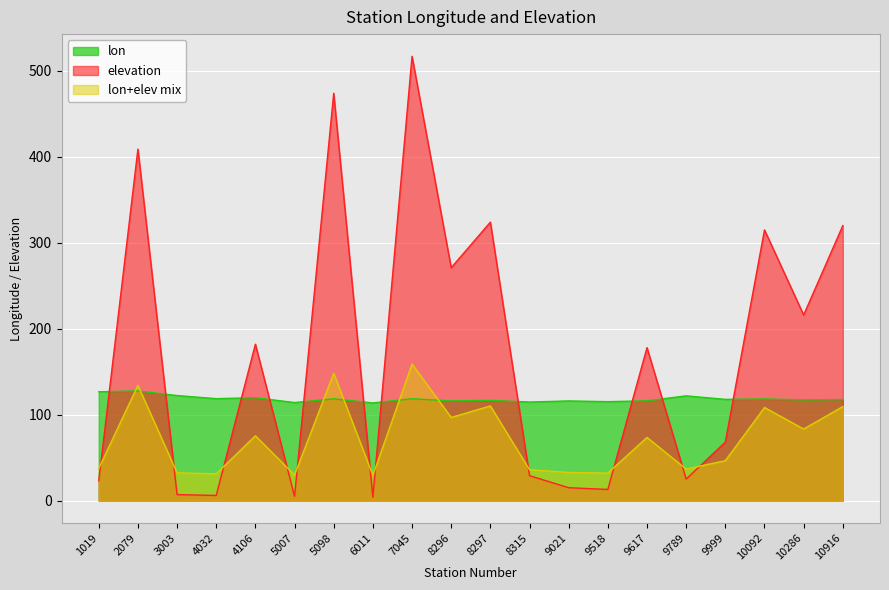

Where does the lon series first go above 117?

1019